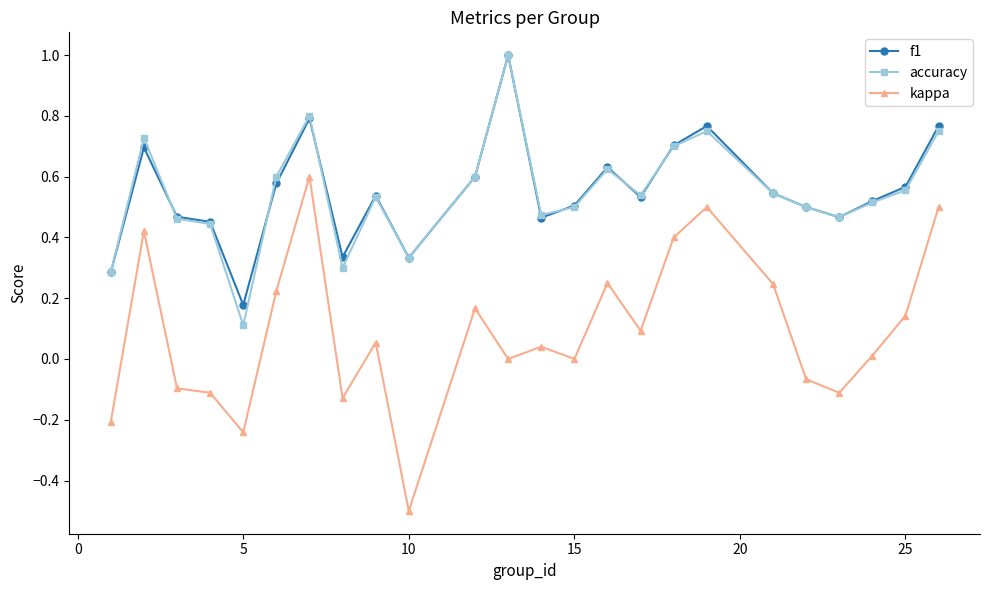

What is the smallest value displayed?

-0.5